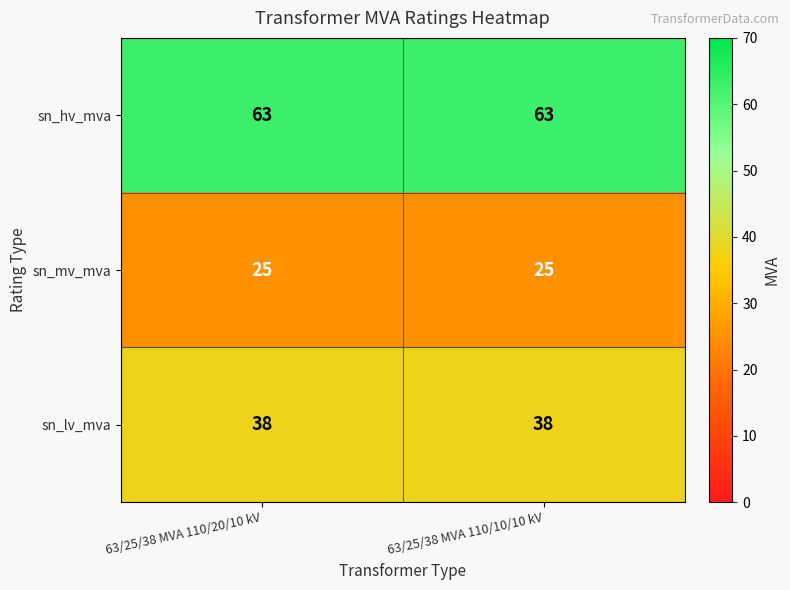

True or false: sn_lv_mva has a value of 38 at 63/25/38 MVA 110/20/10 kV.

True